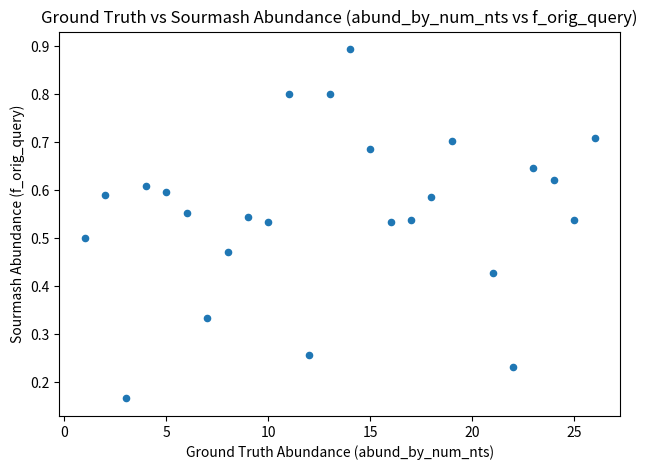

What is the range of X values (max minus min)?

25.0